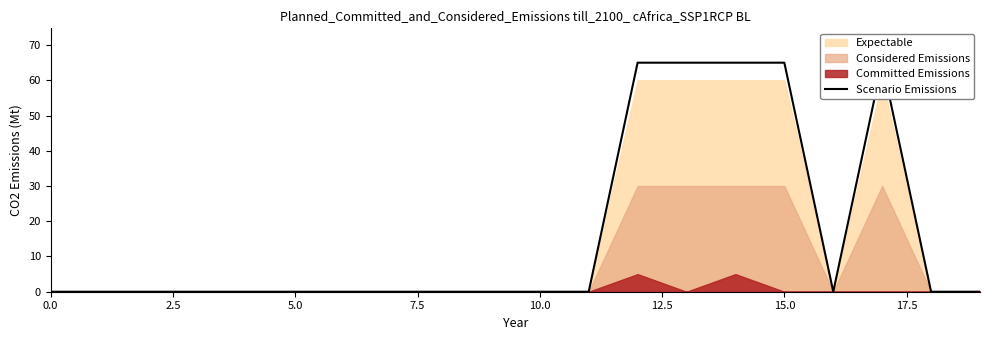

How many interior local valleys (lower than both neighbors) does the data have?

1